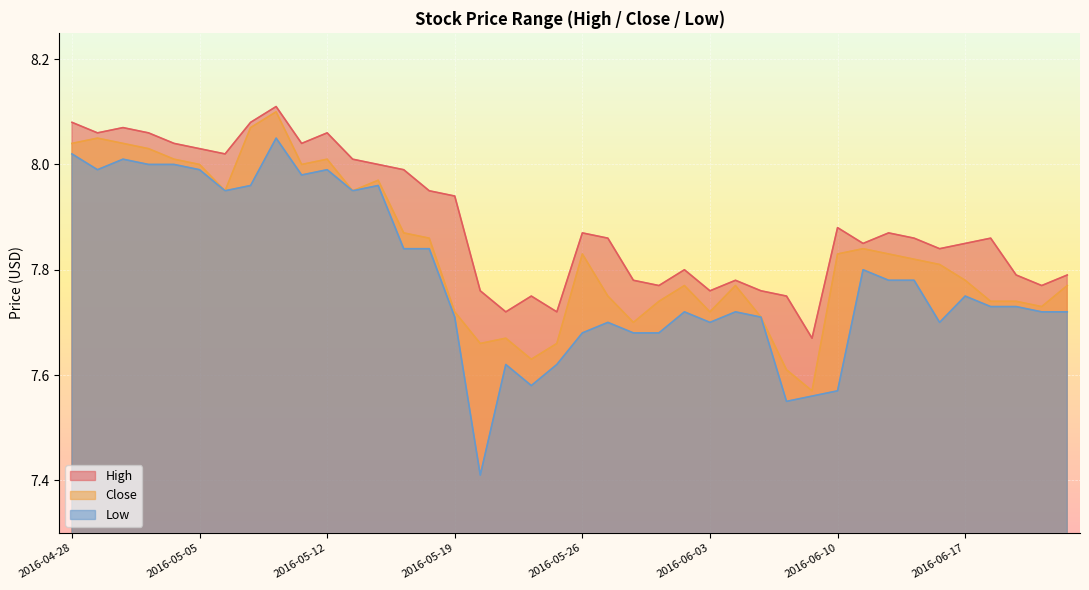

Reading left to right, list all the values displayed in this chart.

High: 8.1	8.1	8.1	8.1	8.0	8.0	8.0	8.1	8.1	8.0	8.1	8.0	8.0	8.0	8.0	7.9	7.8	7.7	7.8	7.7	7.9	7.9	7.8	7.8	7.8	7.8	7.8	7.8	7.8	7.7	7.9	7.8	7.9	7.9	7.8	7.8	7.9	7.8	7.8	7.8
Close: 8.0	8.1	8.0	8.0	8.0	8.0	8.0	8.1	8.1	8.0	8.0	8.0	8.0	7.9	7.9	7.7	7.7	7.7	7.6	7.7	7.8	7.8	7.7	7.7	7.8	7.7	7.8	7.7	7.6	7.6	7.8	7.8	7.8	7.8	7.8	7.8	7.7	7.7	7.7	7.8
Low: 8.0	8.0	8.0	8.0	8.0	8.0	8.0	8.0	8.1	8.0	8.0	8.0	8.0	7.8	7.8	7.7	7.4	7.6	7.6	7.6	7.7	7.7	7.7	7.7	7.7	7.7	7.7	7.7	7.5	7.6	7.6	7.8	7.8	7.8	7.7	7.8	7.7	7.7	7.7	7.7